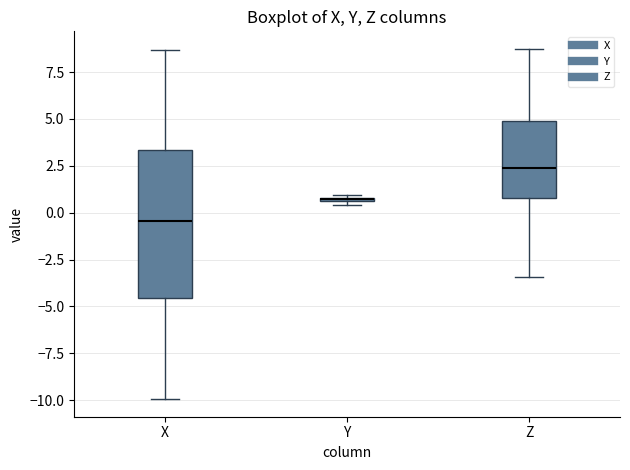

Comparing the boxes themselves (not the whiskers), which one is the tallest?

X